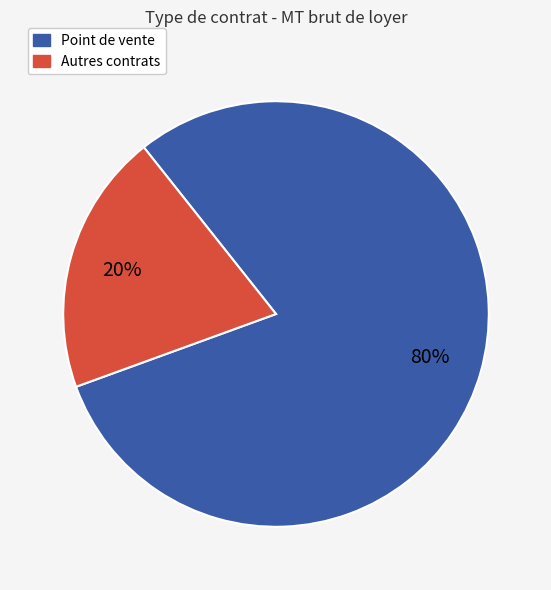

Is there a majority slice in this chart?

Yes